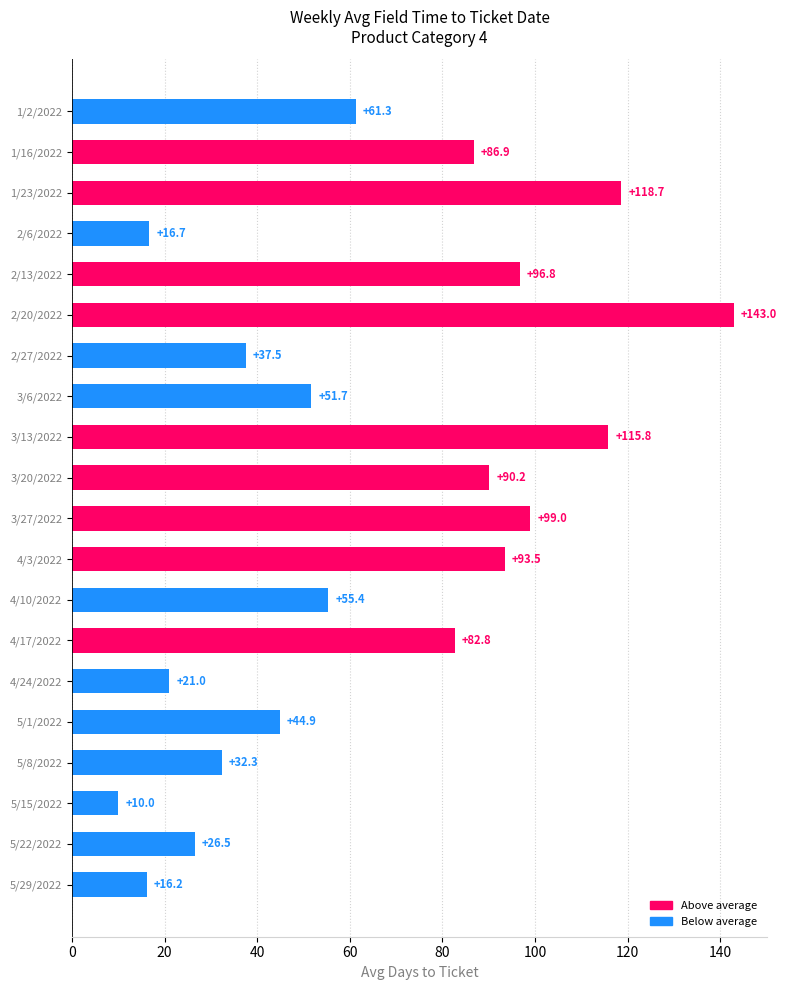

How many categories are shown in the chart?

20